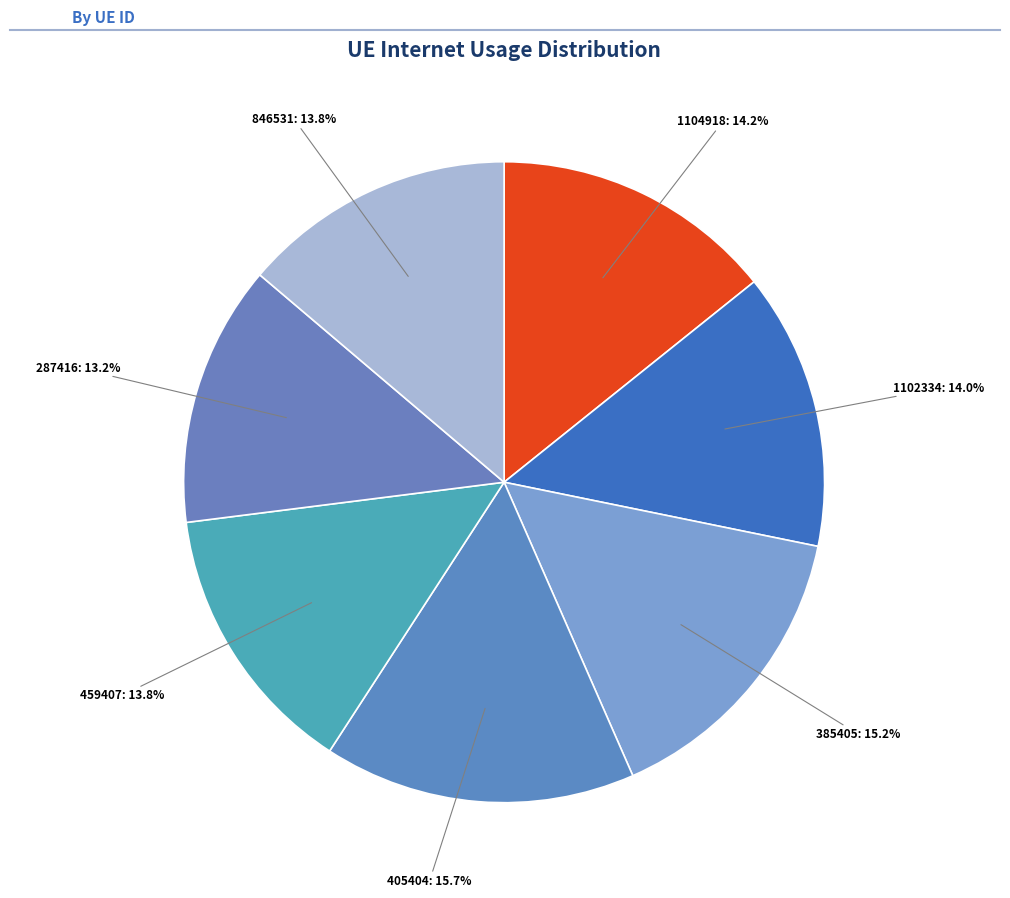

True or false: 1102334 accounts for 7% of the total.

False